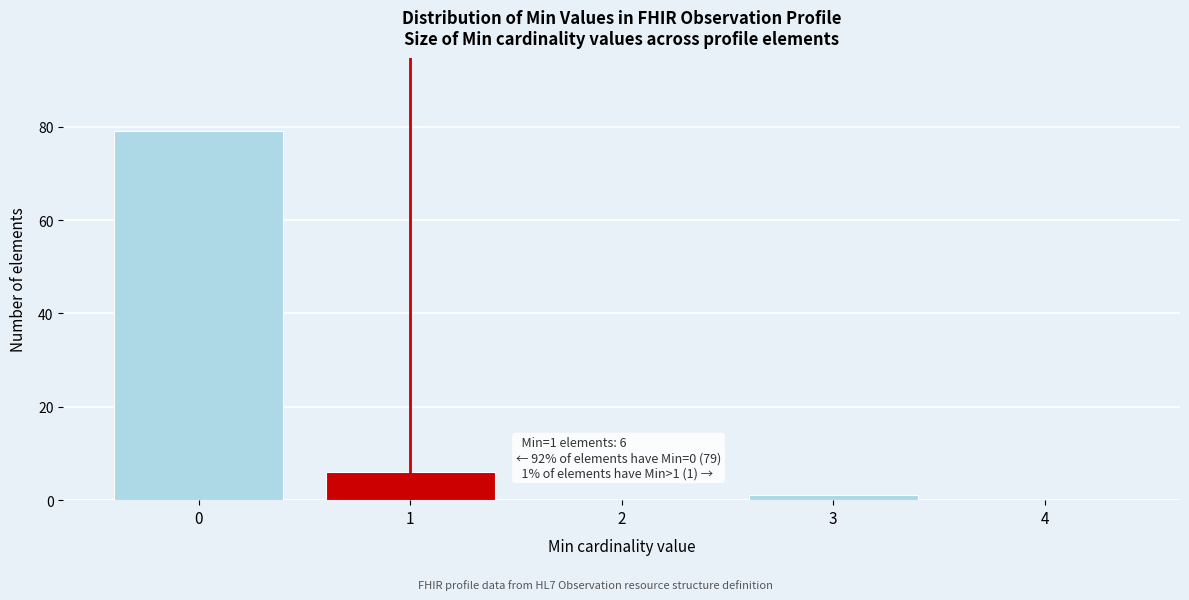

Over which range of the x-axis is the bar tallest?

-0.5 to 0.5